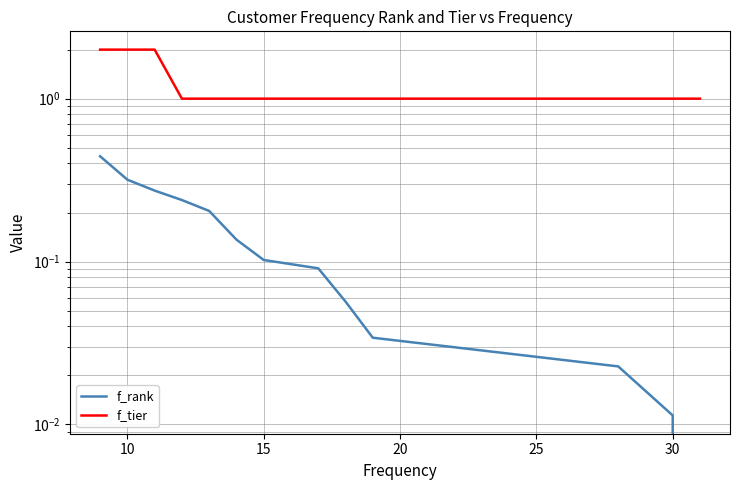

What is the greatest value displayed?

2.0